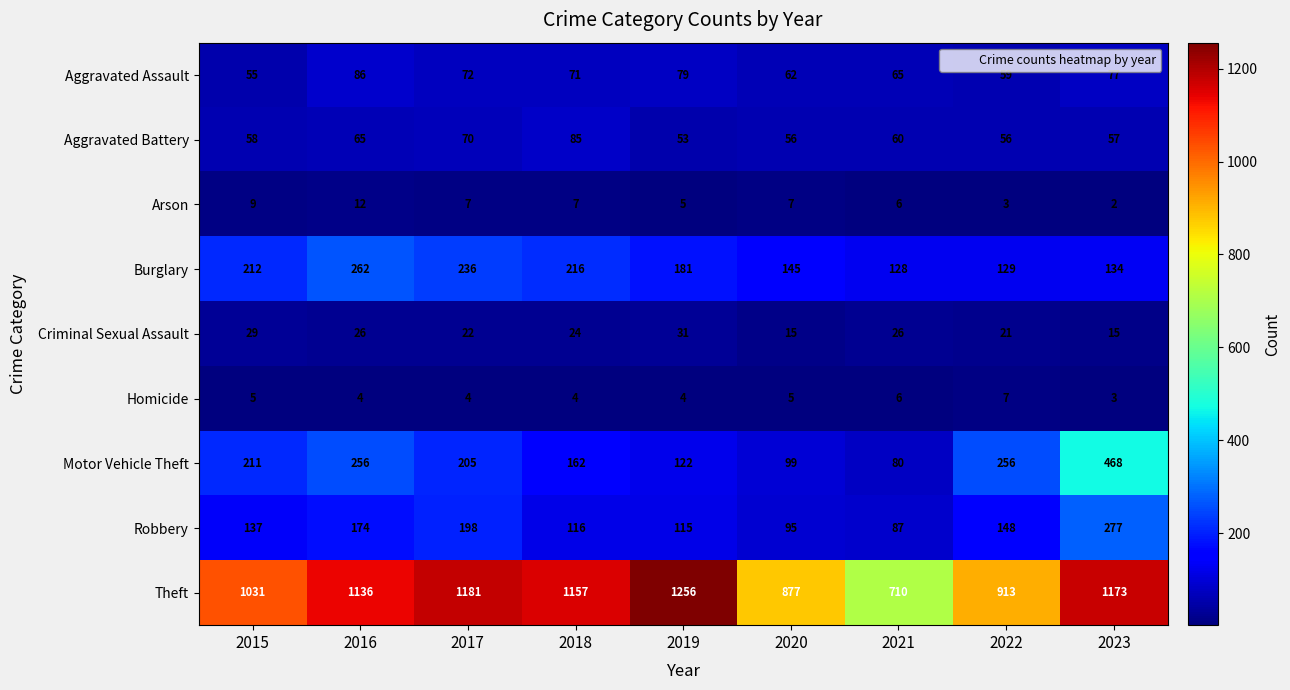

Which label corresponds to the smallest value in the chart?

2023